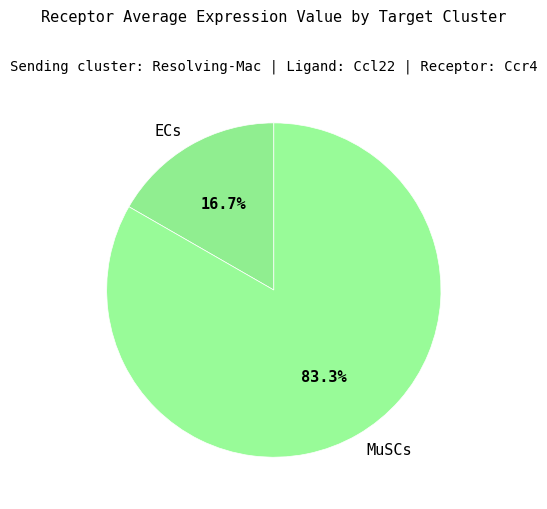

To the nearest percent, what portion does MuSCs represent?

83%